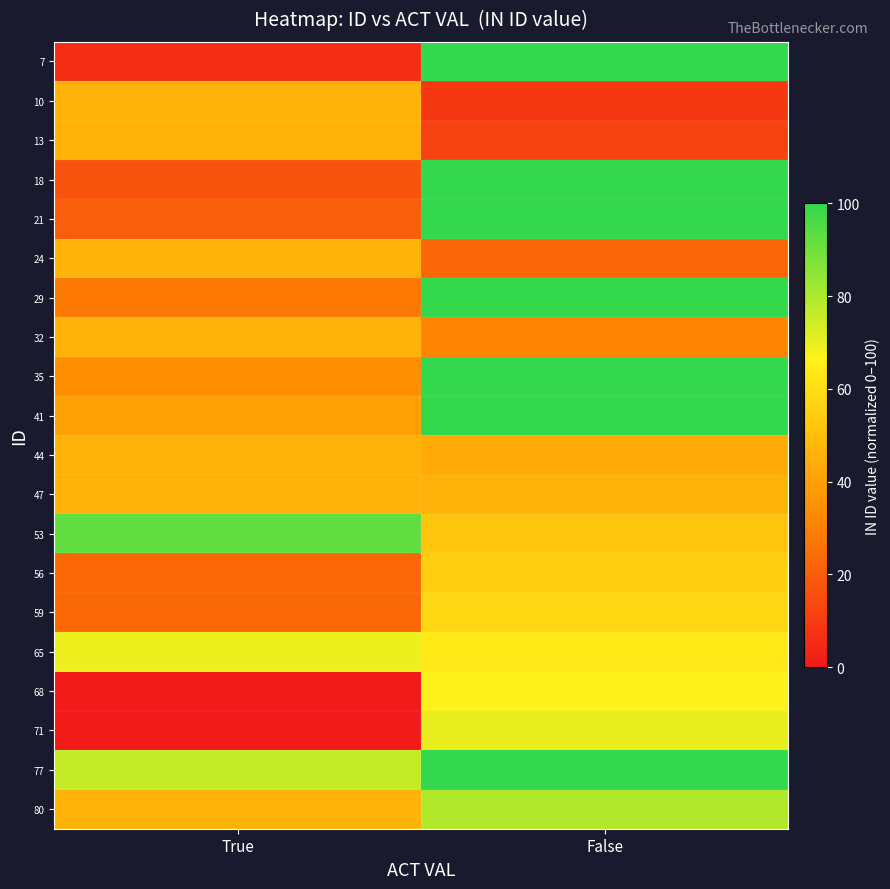

What is the difference between the highest and lowest values at True?

92.3